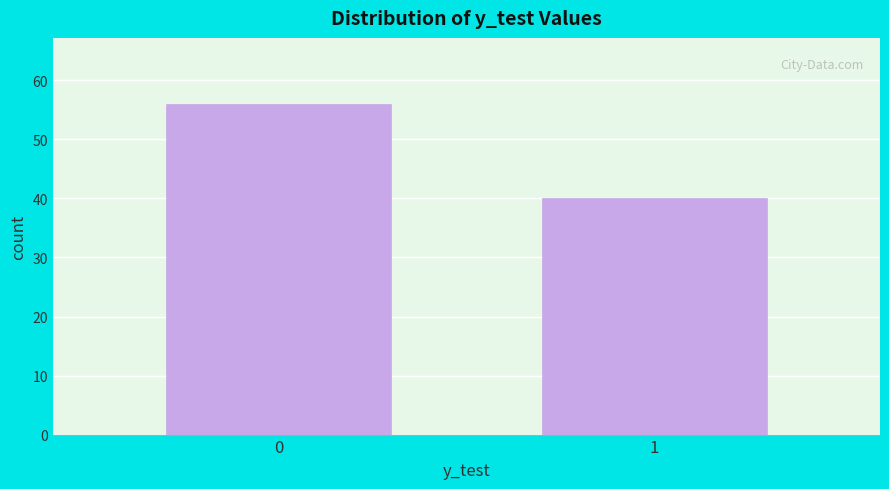

Reading left to right, list all the values displayed in this chart.

56	40